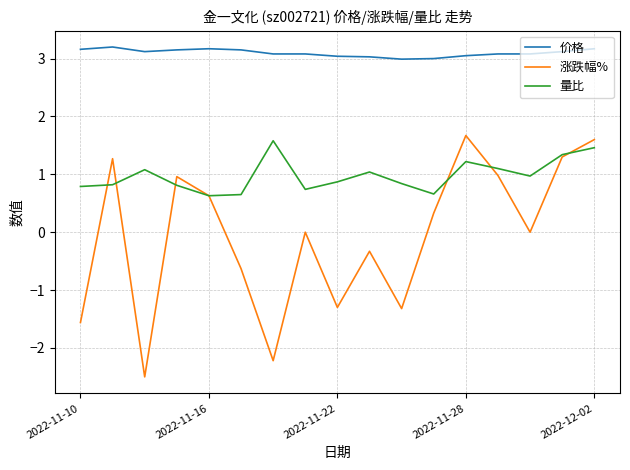

At how many categories does at least one series exceed 0?

17